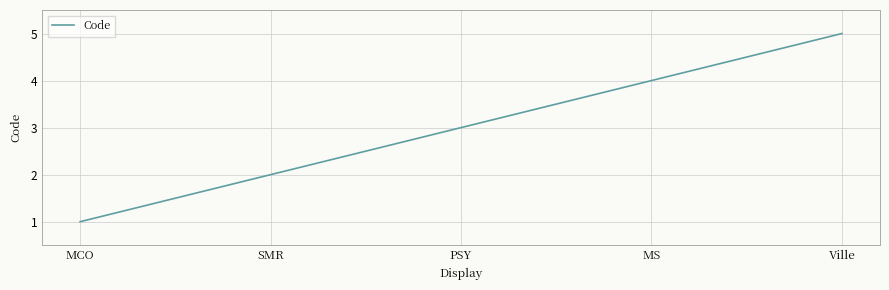

Which label corresponds to the smallest value in the chart?

MCO